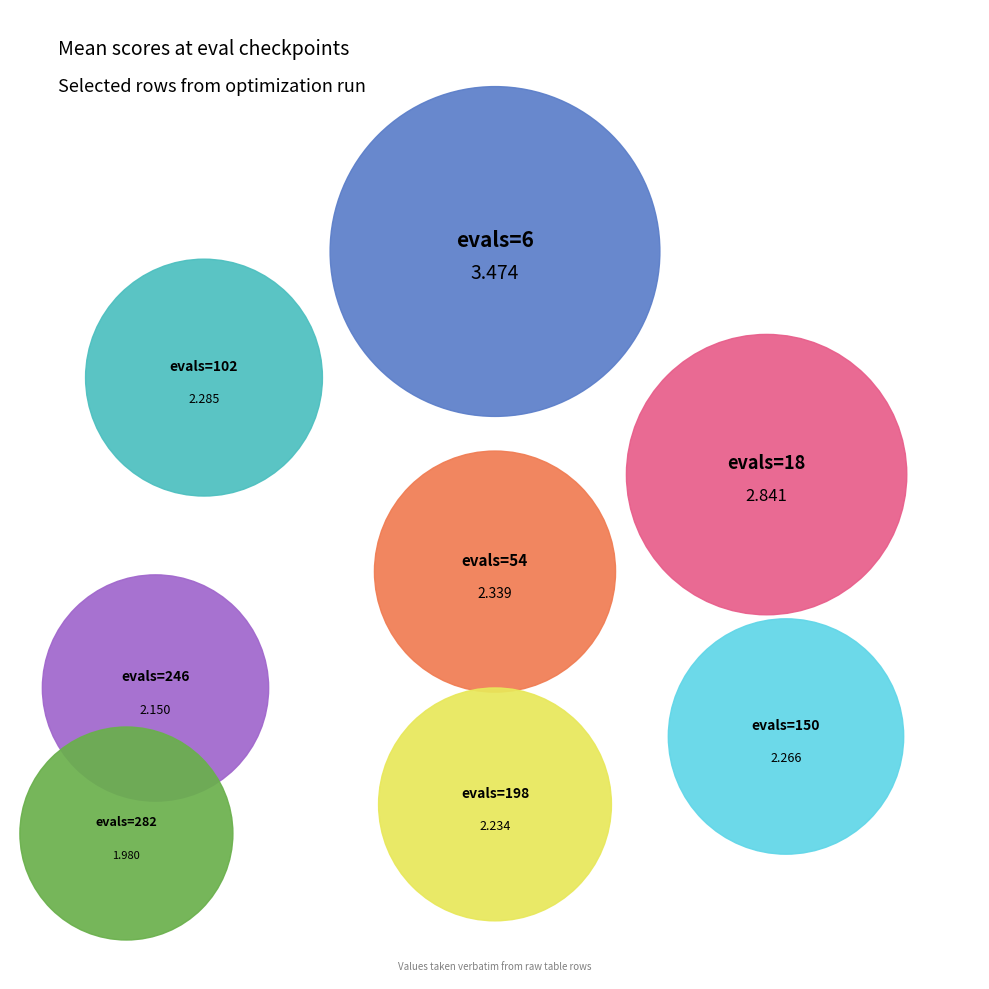

Rank the categories by value from highest to lowest.

evals=6, evals=18, evals=54, evals=102, evals=150, evals=198, evals=246, evals=282